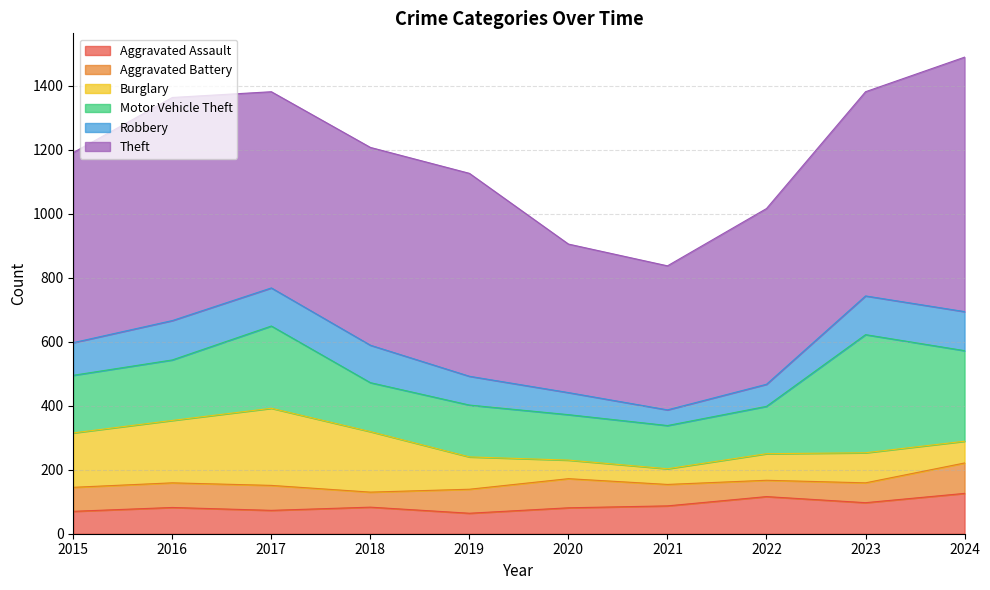

Which series has the largest range (max minus min)?

Theft